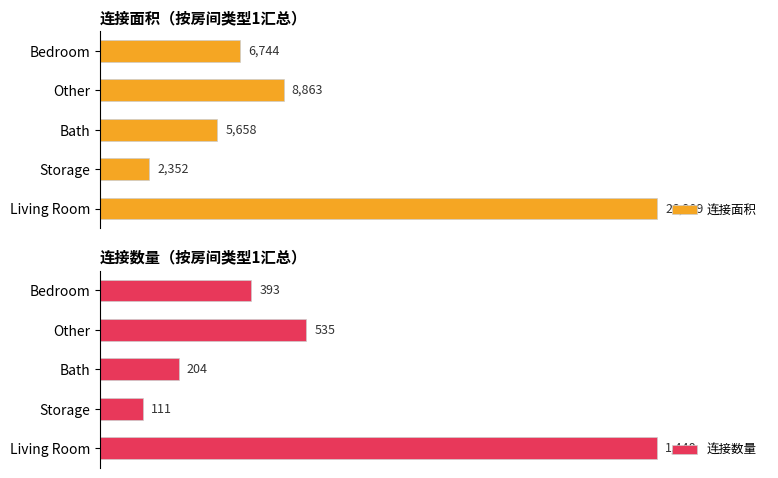

List the series in order of their overall mean, lowest first.

连接数量, 连接面积